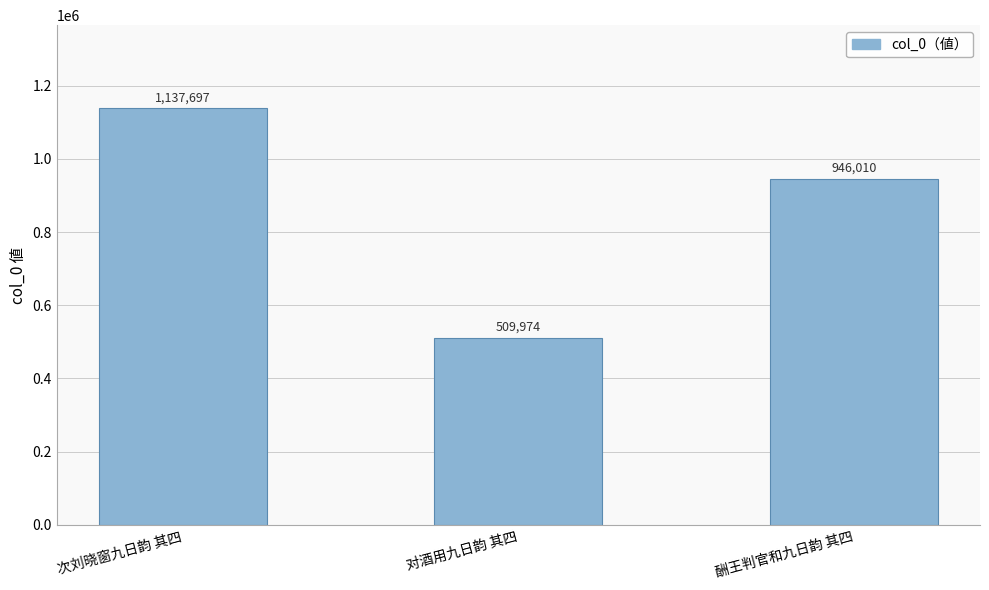

Are the bars horizontal?

No